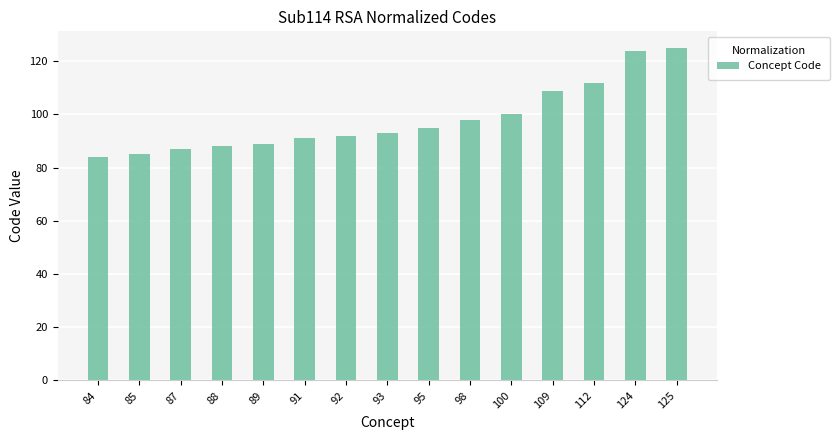

What is the sum of all values?

1472